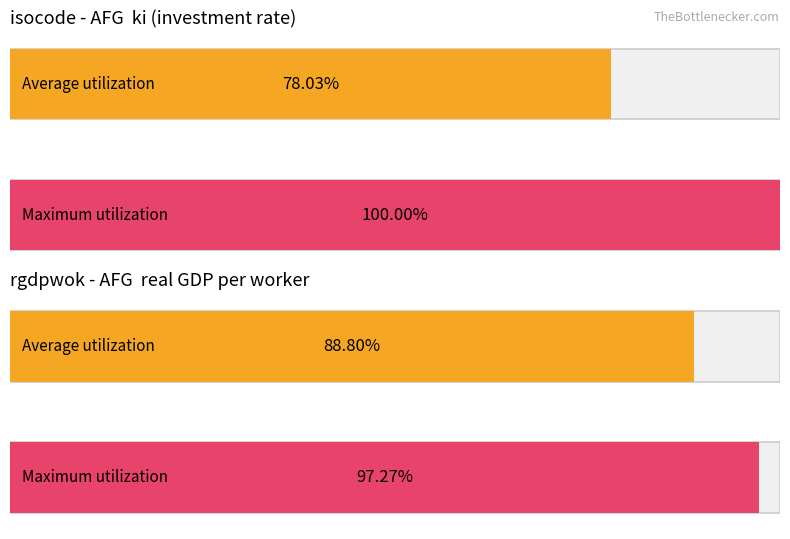

Is it true that Maximum utilization equals 13.9 at AFG_1974?

False